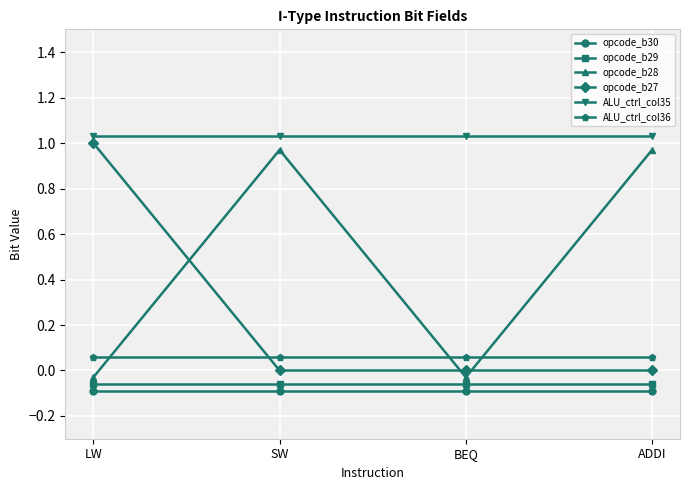

In opcode_b28, how many points are higher than both neighbors (excluding endpoints)?

1